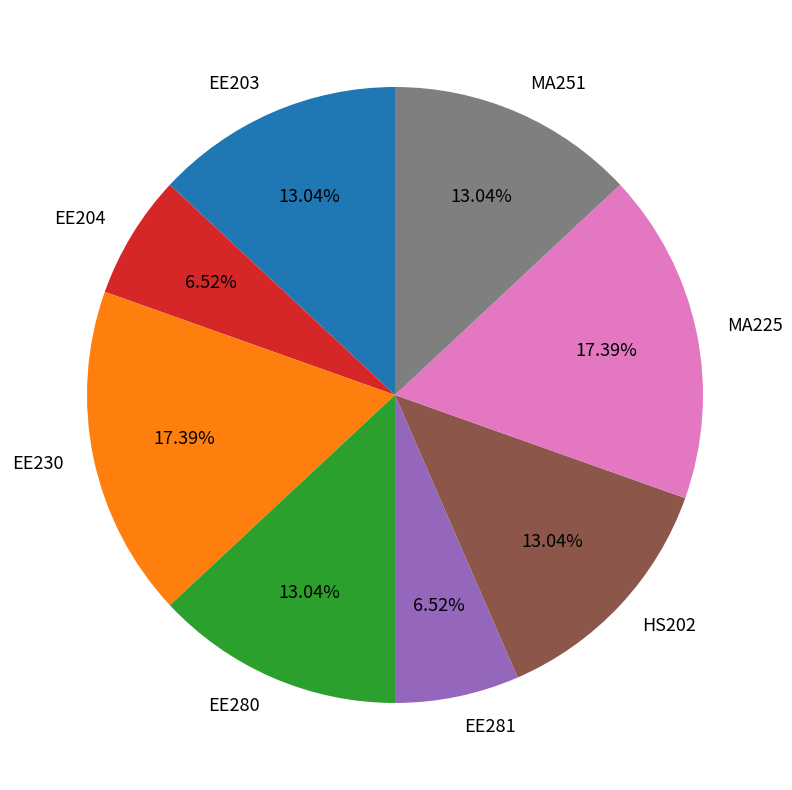

The EE230 slice represents 28% of the pie. True or false?

False